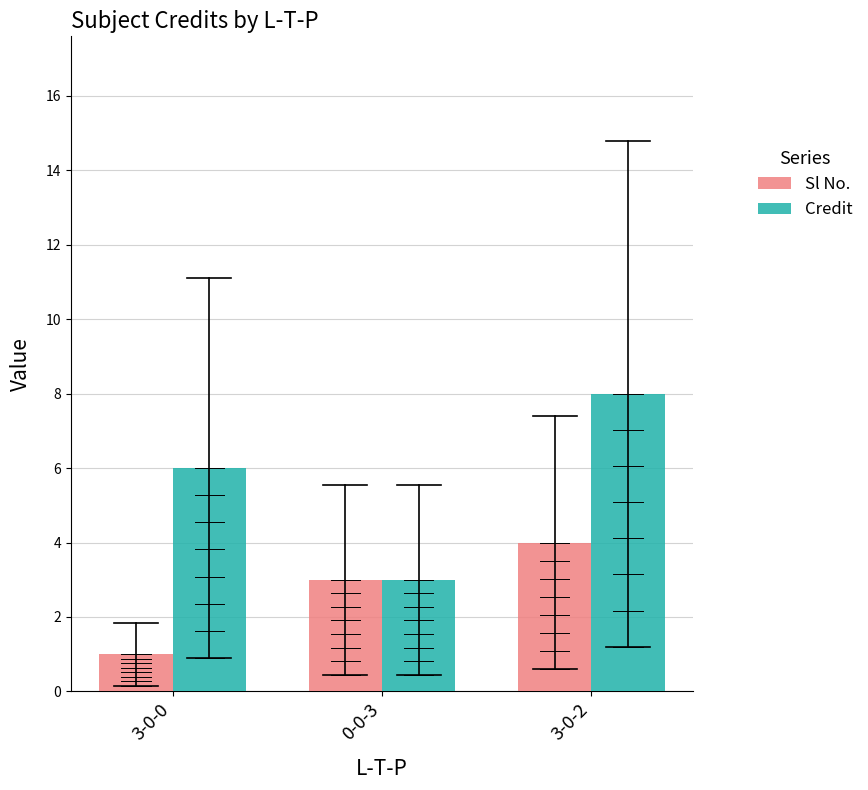

What is the sum of the Credit values at 3-0-2 and 3-0-0?

14